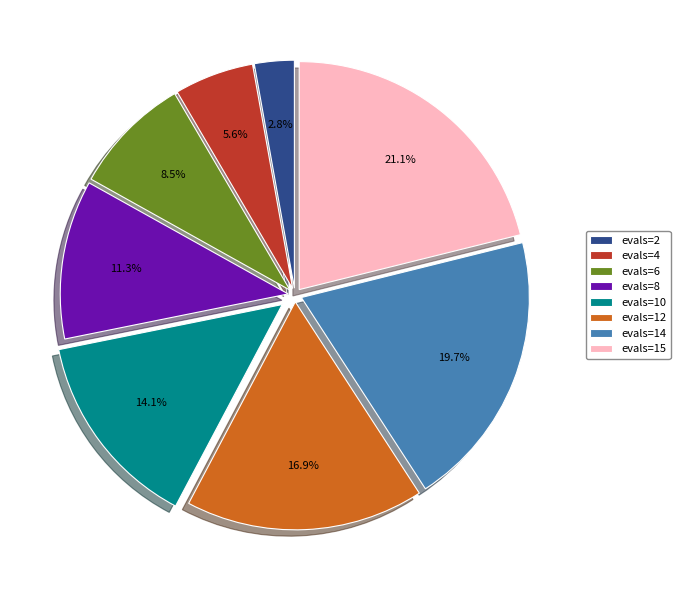

How many slices are in this pie chart?

8